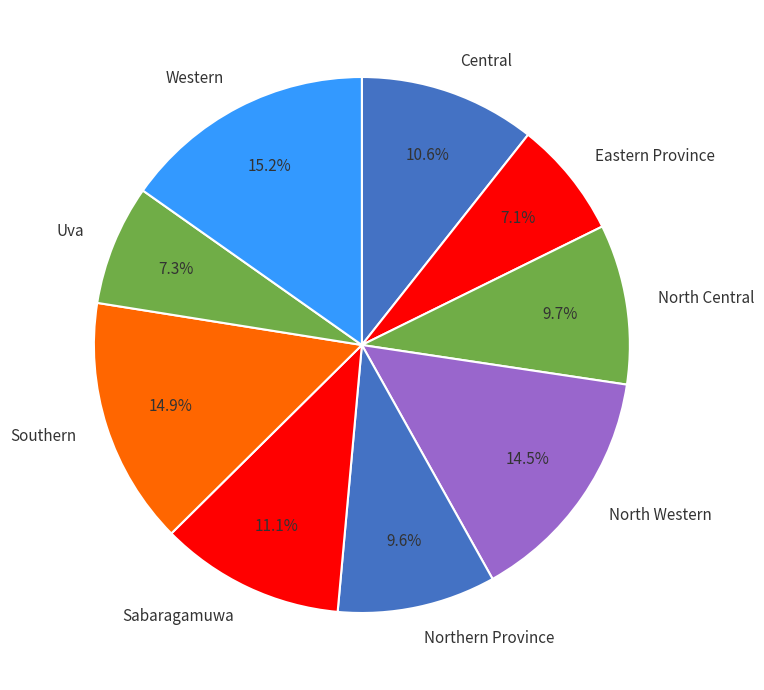

Is there a majority slice in this chart?

No